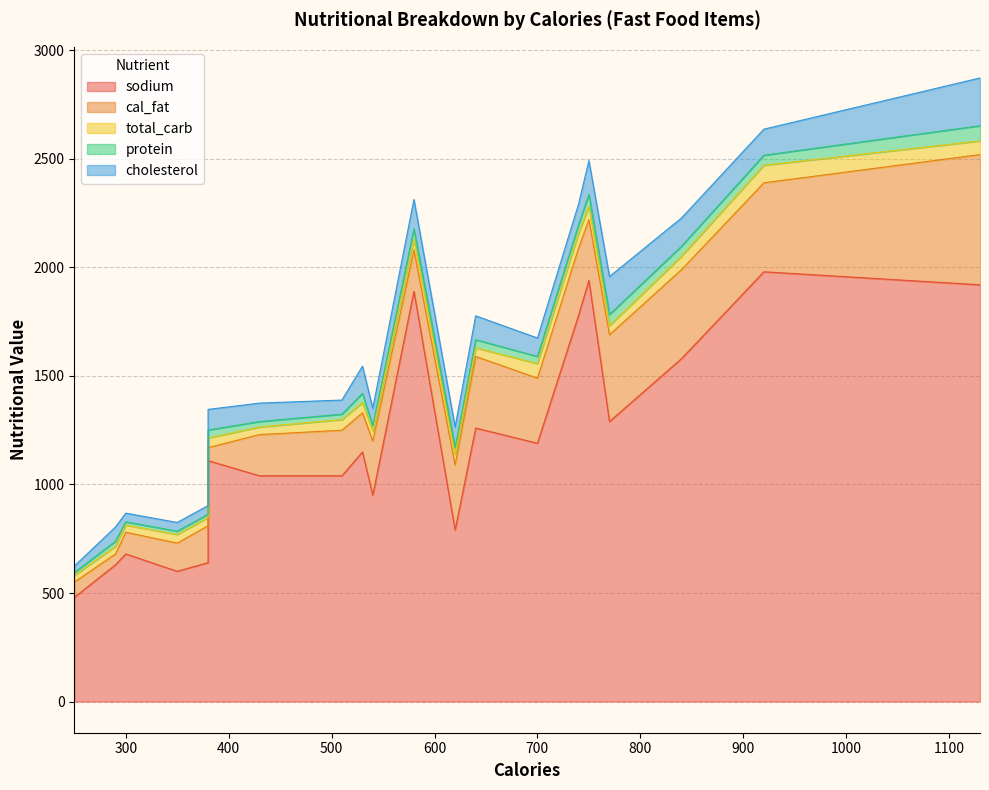

Which series has the largest total across all categories?

sodium